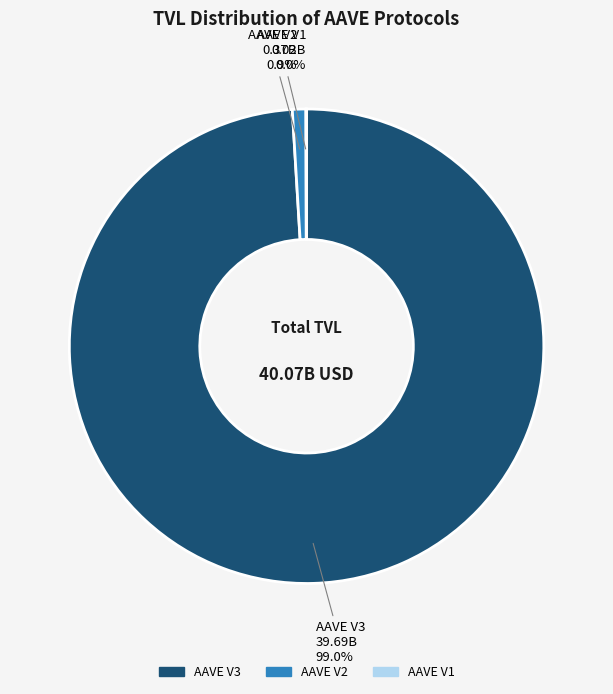

Is the sum of AAVE V2 and AAVE V3 greater than half?

Yes